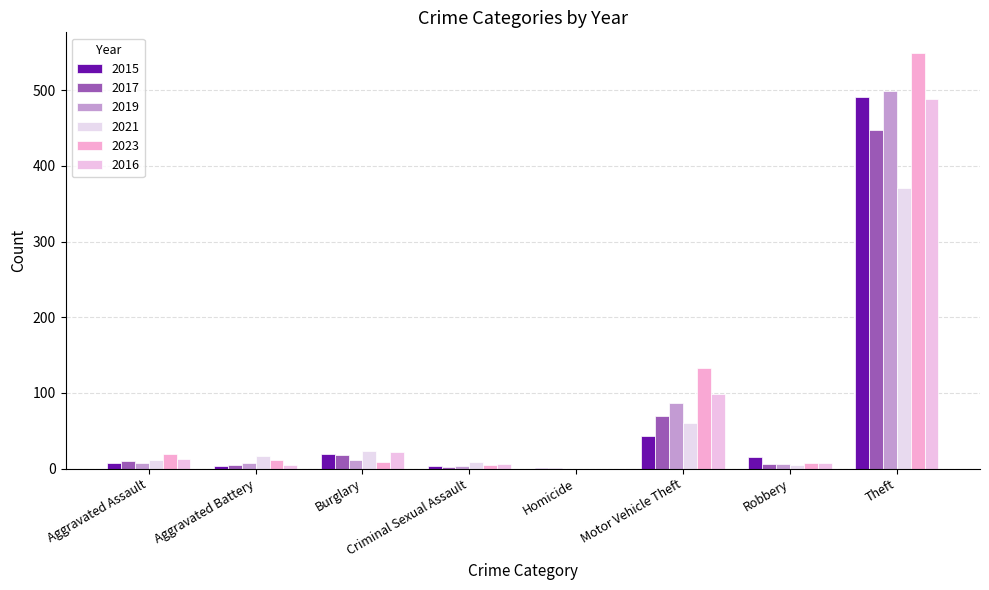

What is the sum of all 2015 values?

584